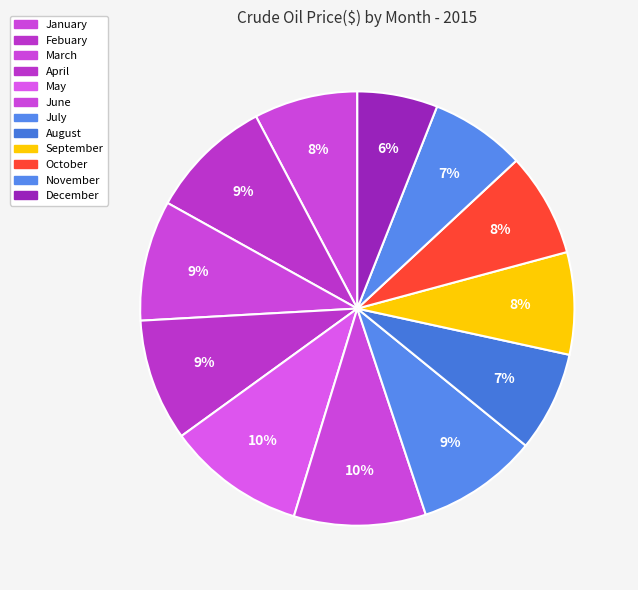

Which has a higher value, July or December?

July